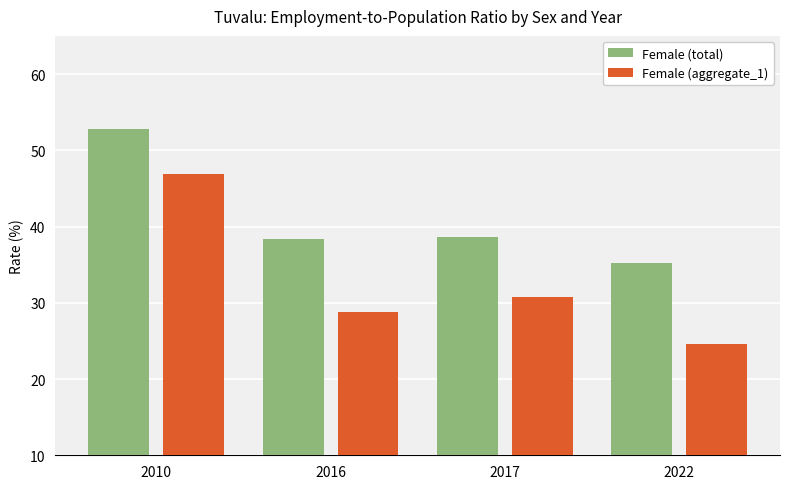

The Female (total) series shows 38.6 at 2017. True or false?

True